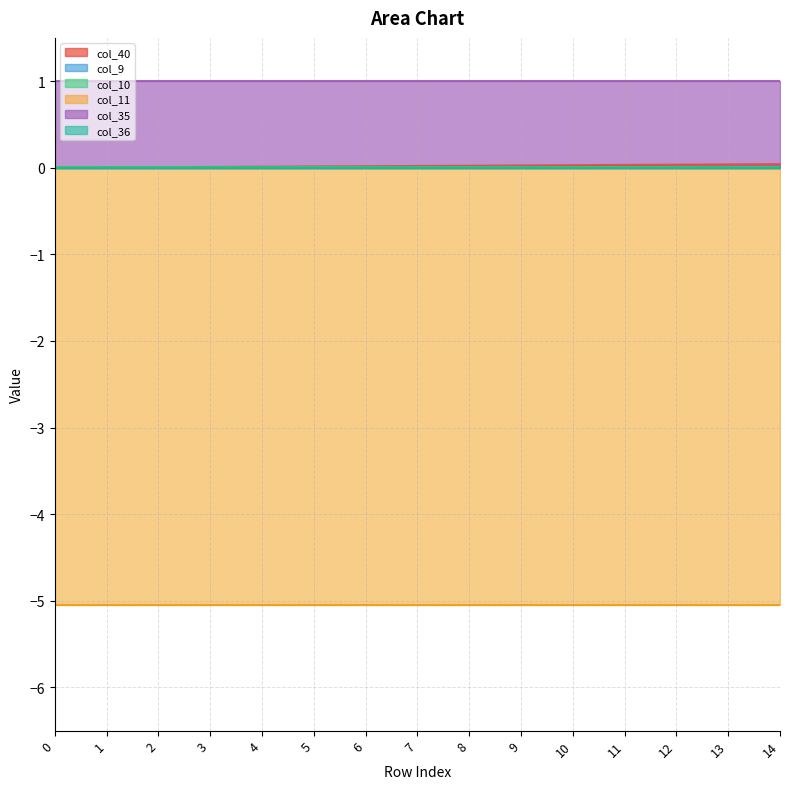

Reading left to right, what are all the values shown in this chart?

col_40: 0.0	0.0	0.0	0.0	0.0	0.0	0.0	0.0	0.0	0.0	0.0	0.0	0.0	0.0	0.0
col_9: 0.0	0.0	0.0	0.0	0.0	0.0	0.0	0.0	0.0	0.0	0.0	0.0	0.0	0.0	0.0
col_10: 0.0	0.0	0.0	0.0	0.0	0.0	0.0	0.0	0.0	0.0	0.0	0.0	0.0	0.0	0.0
col_11: -5.1	-5.1	-5.1	-5.1	-5.1	-5.1	-5.1	-5.1	-5.1	-5.1	-5.1	-5.1	-5.1	-5.1	-5.1
col_35: 1.0	1.0	1.0	1.0	1.0	1.0	1.0	1.0	1.0	1.0	1.0	1.0	1.0	1.0	1.0
col_36: 0.0	0.0	0.0	0.0	0.0	0.0	0.0	0.0	0.0	0.0	0.0	0.0	0.0	0.0	0.0